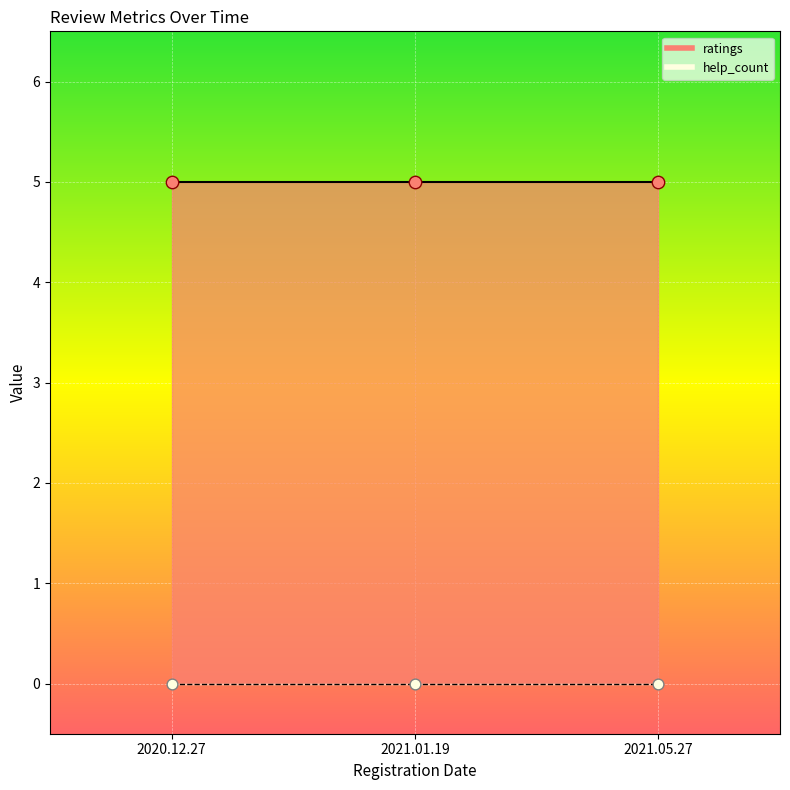

What is the total value across all series at 2021.05.27?

5